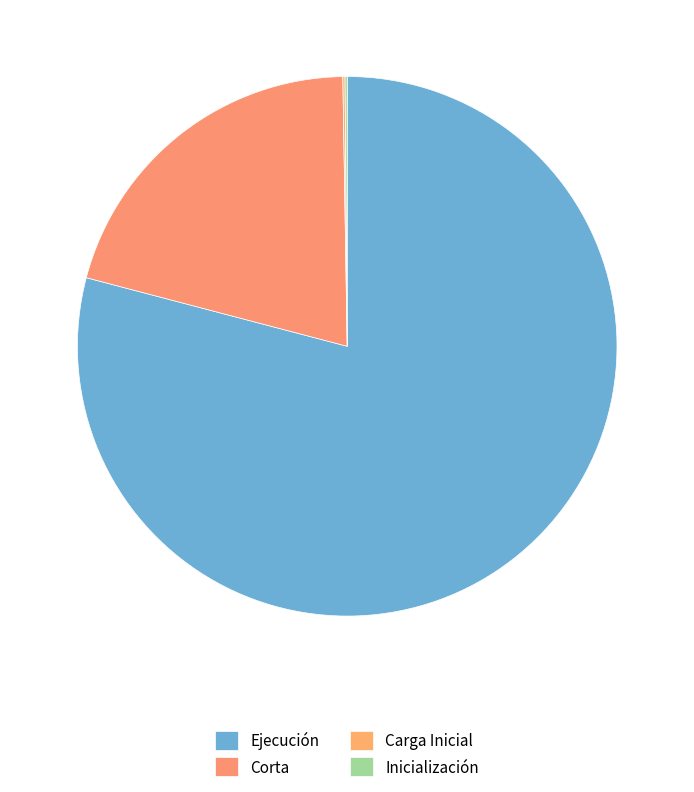

Count the number of slices in the pie.

4